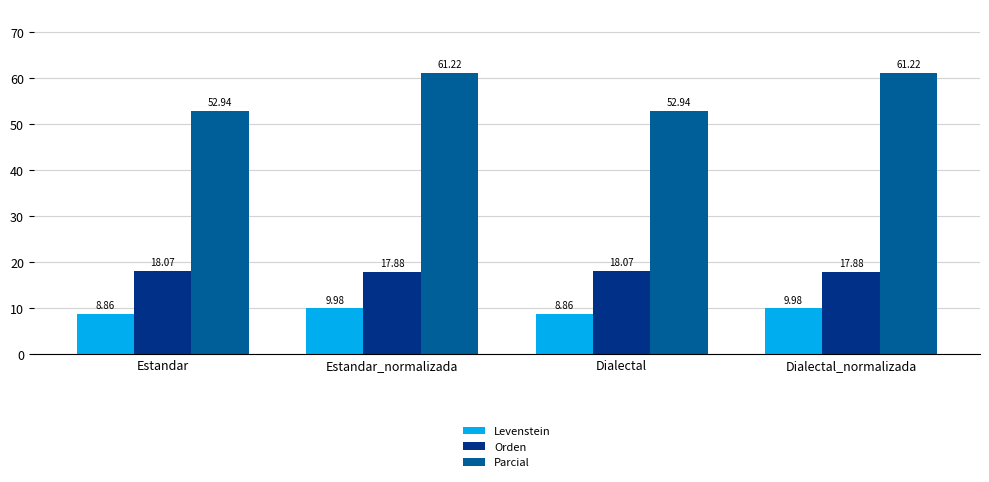

At Dialectal_normalizada, list the series in order from smallest to largest.

Levenstein, Orden, Parcial